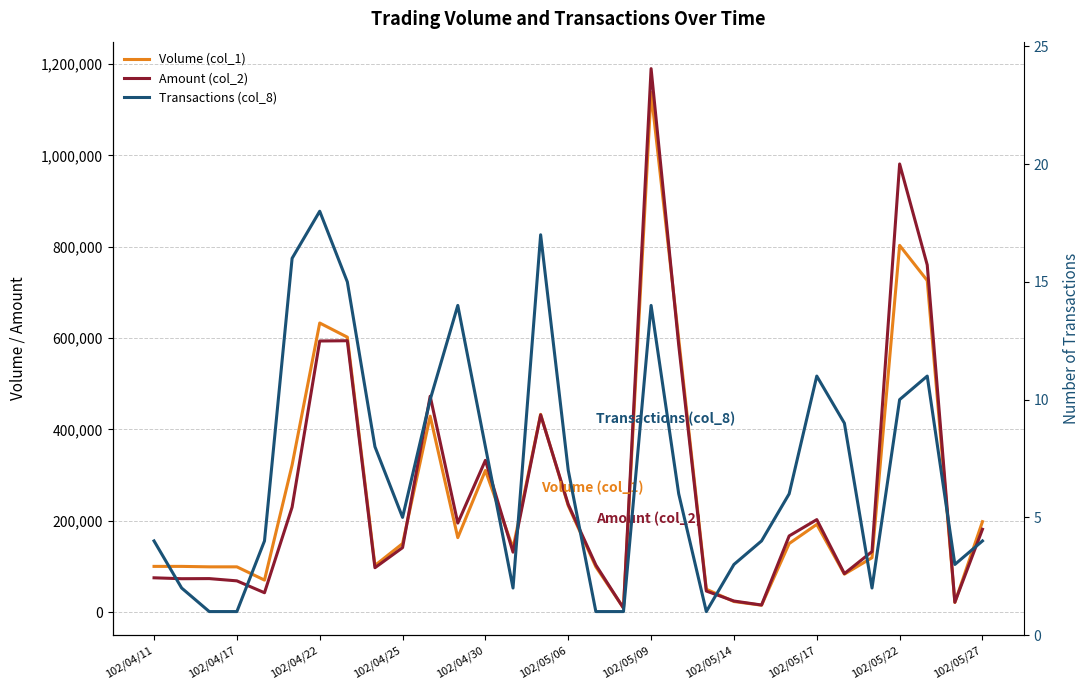

At how many categories does at least one series exceed 1001143?

1